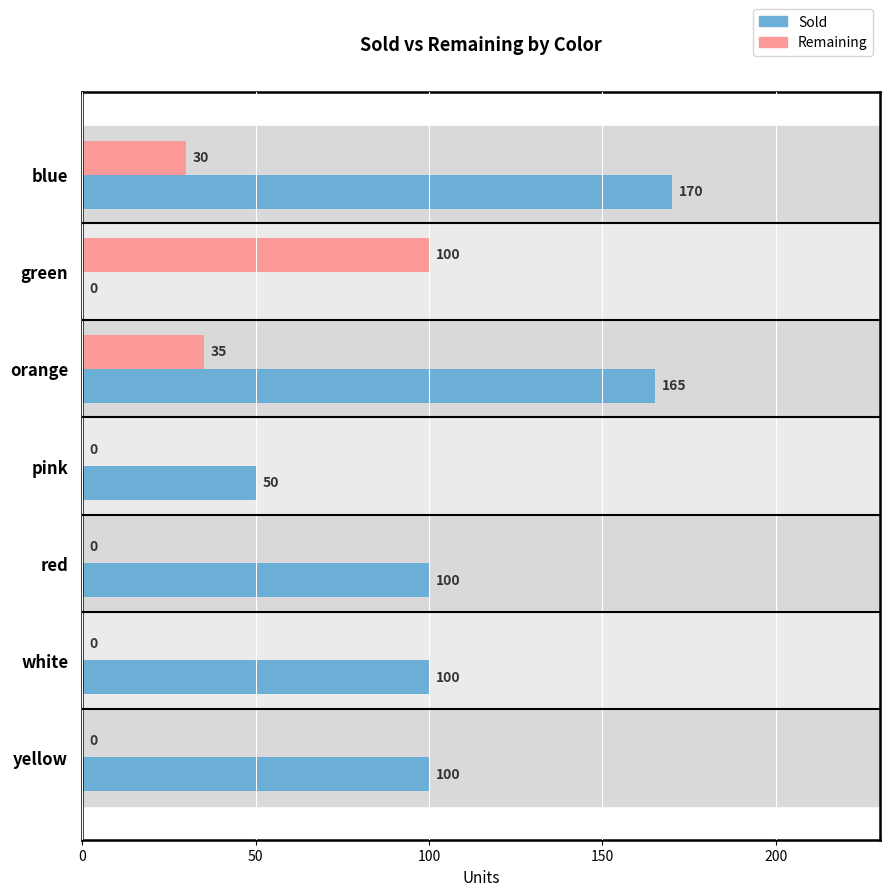

What is the maximum value for Sold?

170